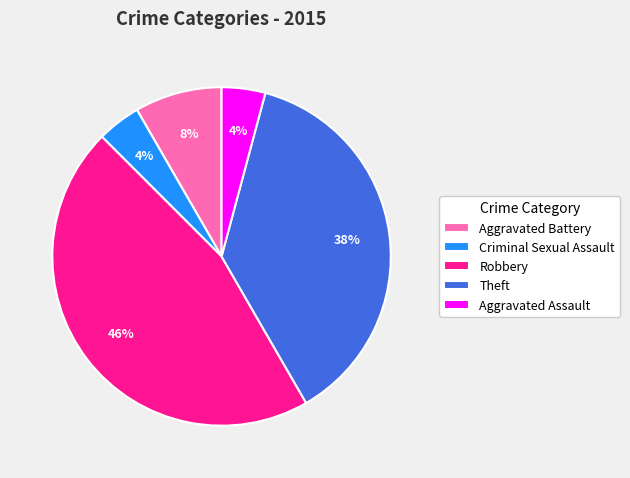

Between Aggravated Assault and Theft, which is larger?

Theft